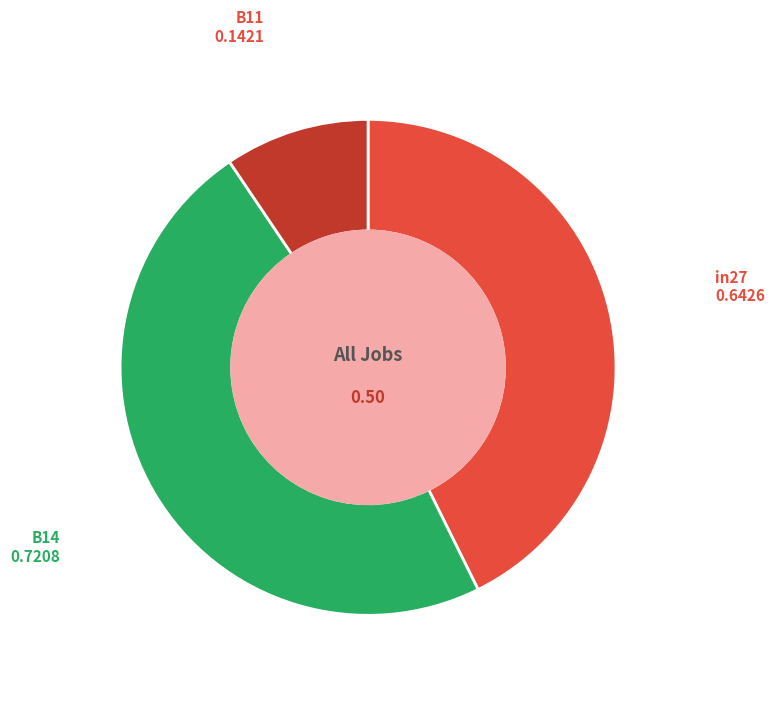

Is there any slice that represents more than half of the pie?

No